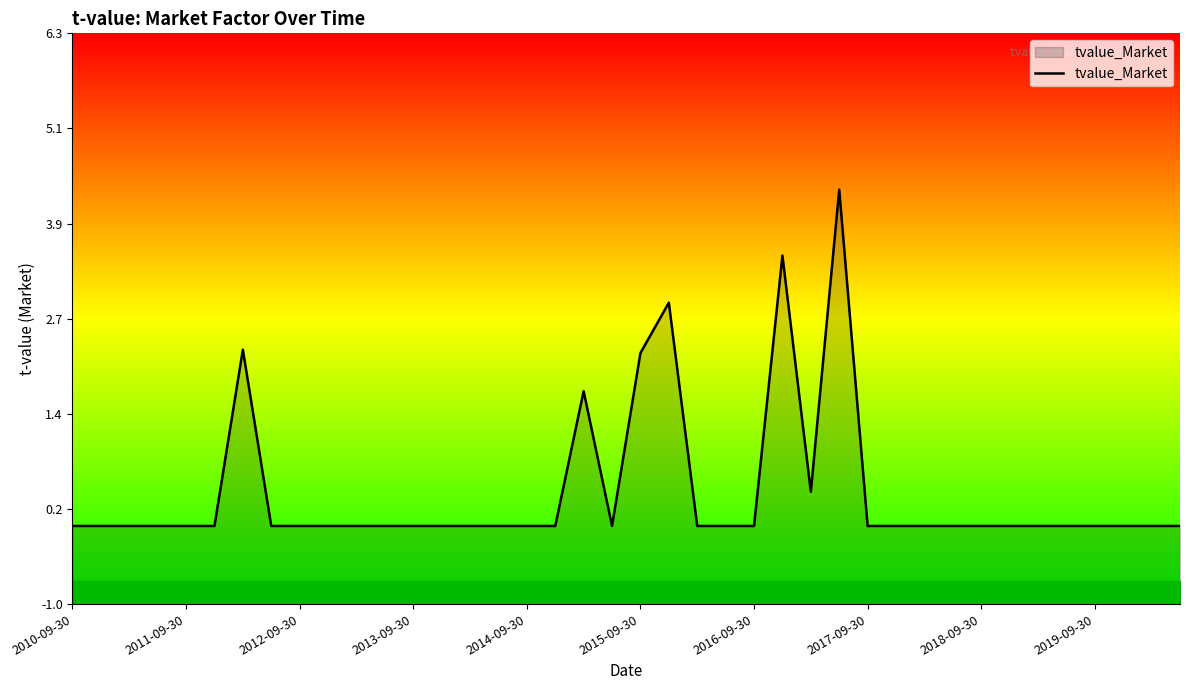

Where is the data nearest to the value 2?

2015-09-30